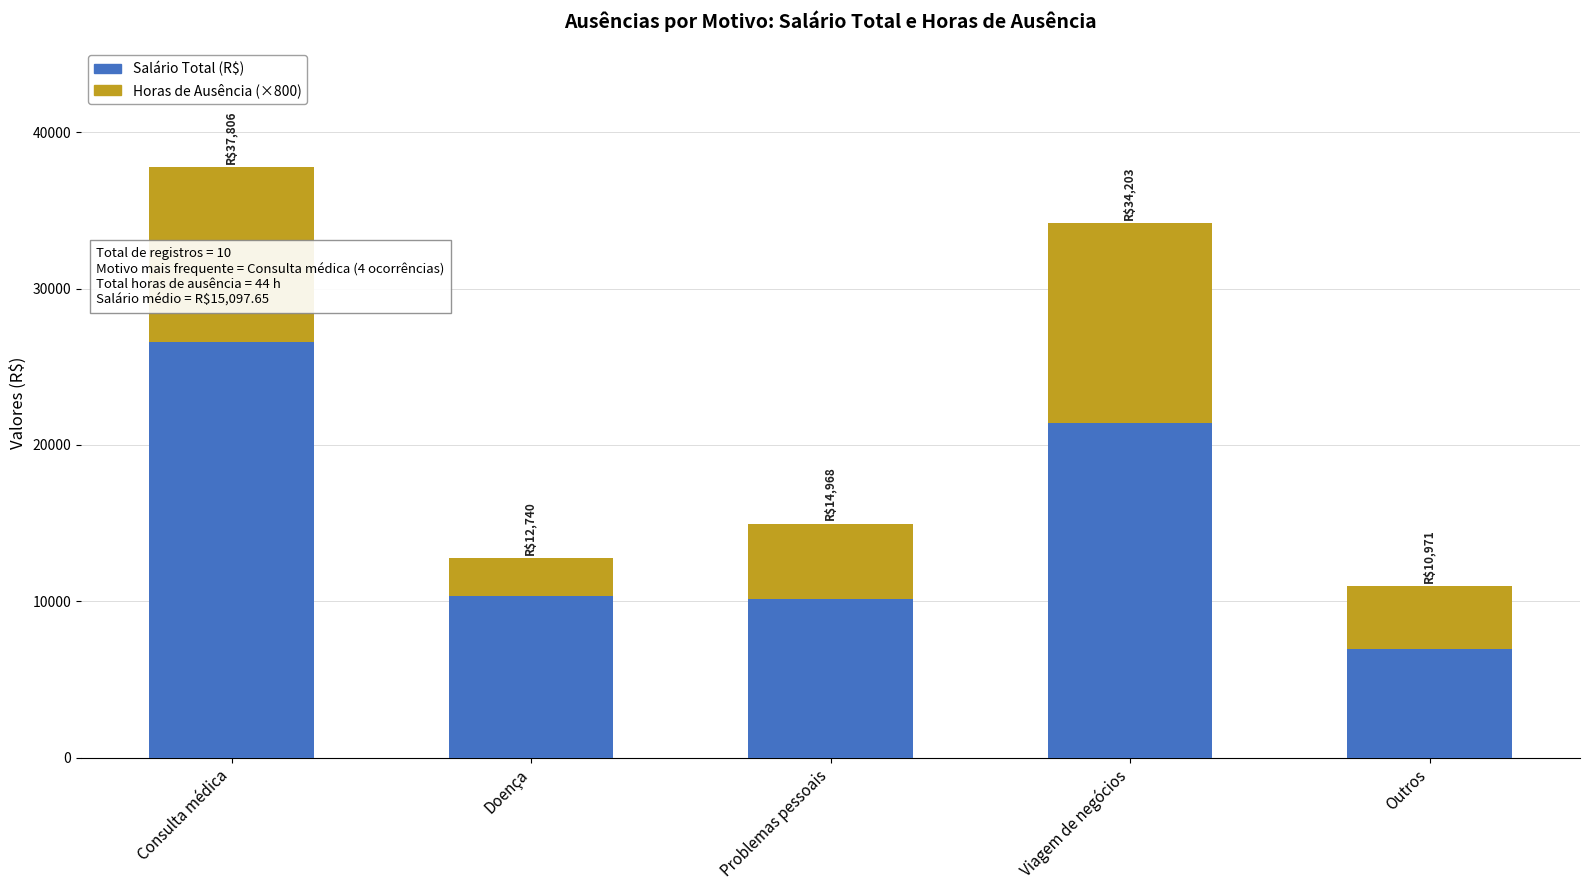

Which category has the lowest value in the Salário Total (R$) series?

Outros